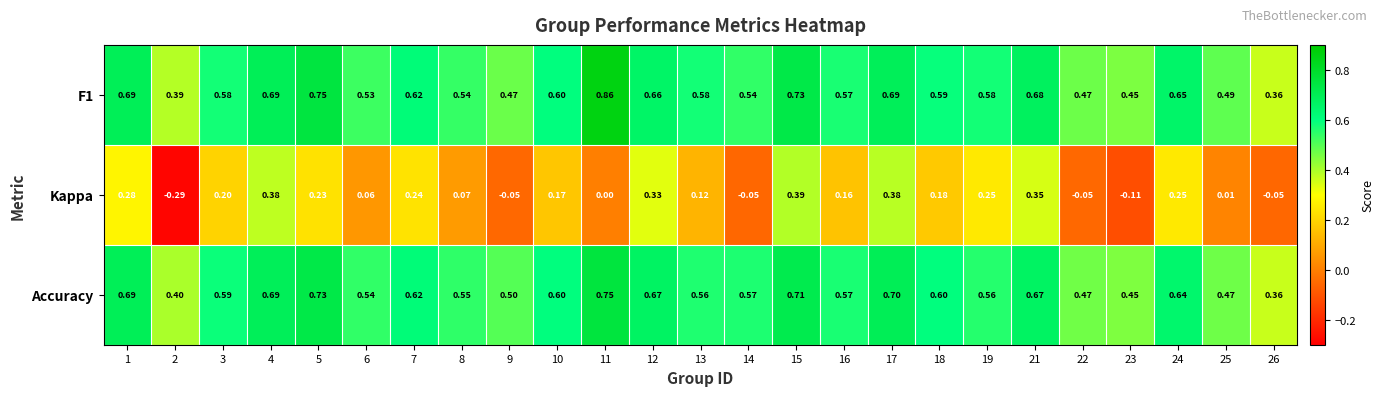

Which series has the largest range (max minus min)?

Kappa